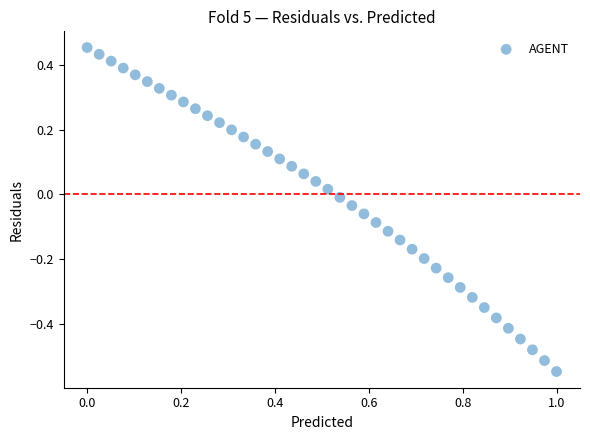

What is the range of Y values (max minus min)?

1.0